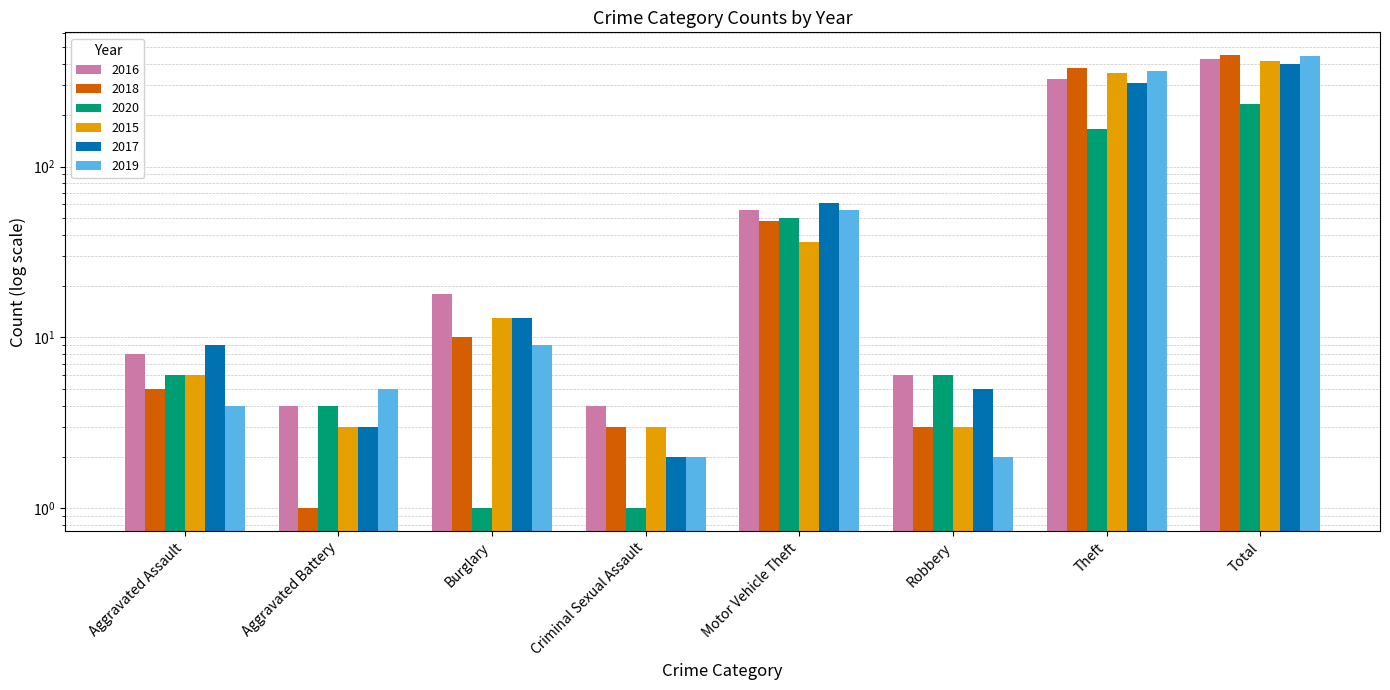

List the series in order of their peak value, lowest first.

2020, 2017, 2015, 2016, 2019, 2018